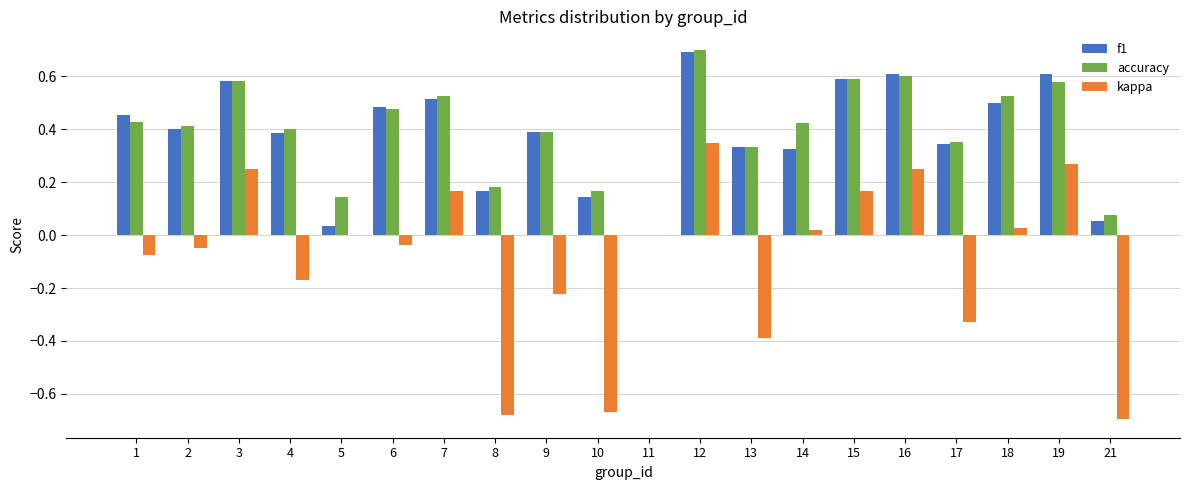

Which label corresponds to the largest value in the chart?

12